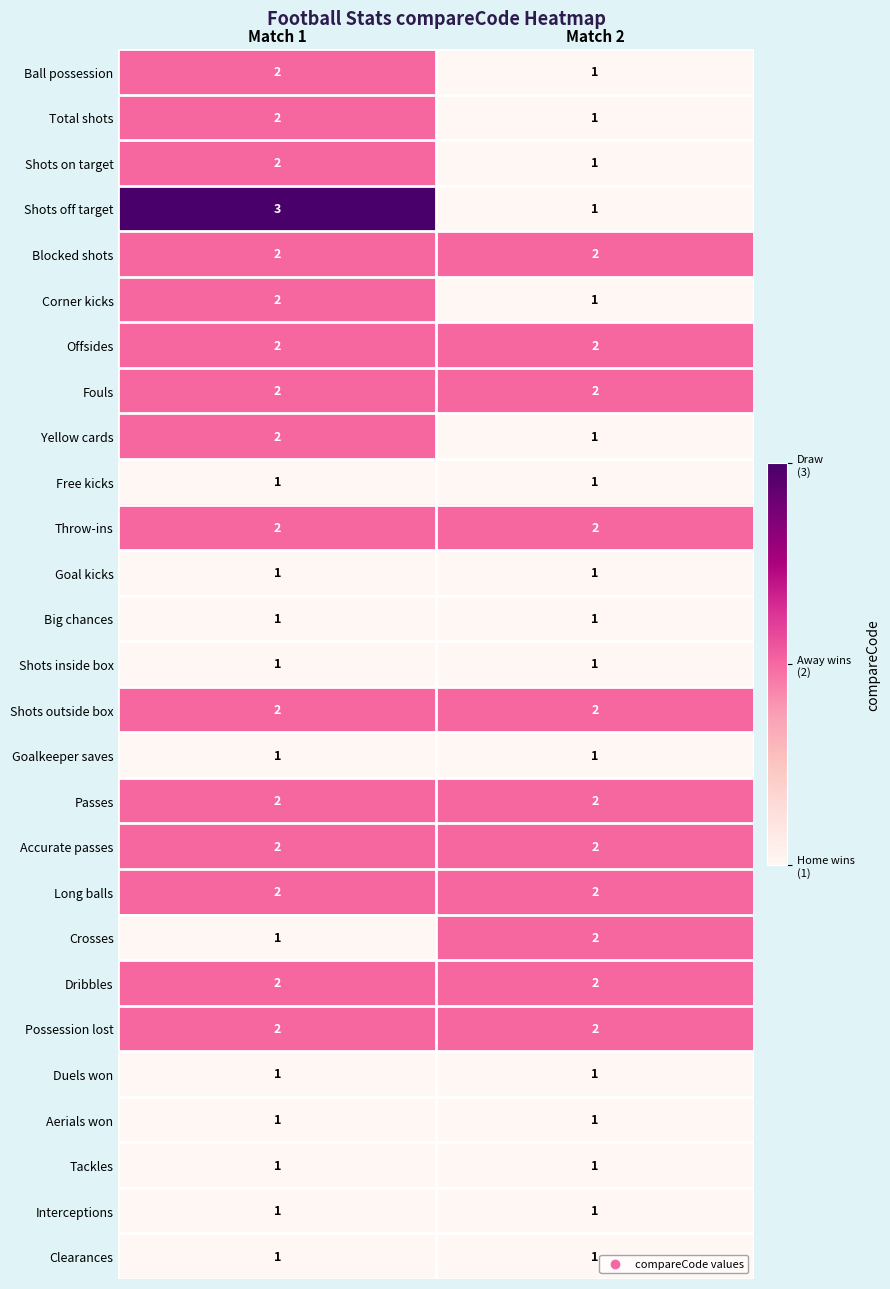

What is the maximum value shown in the chart?

3